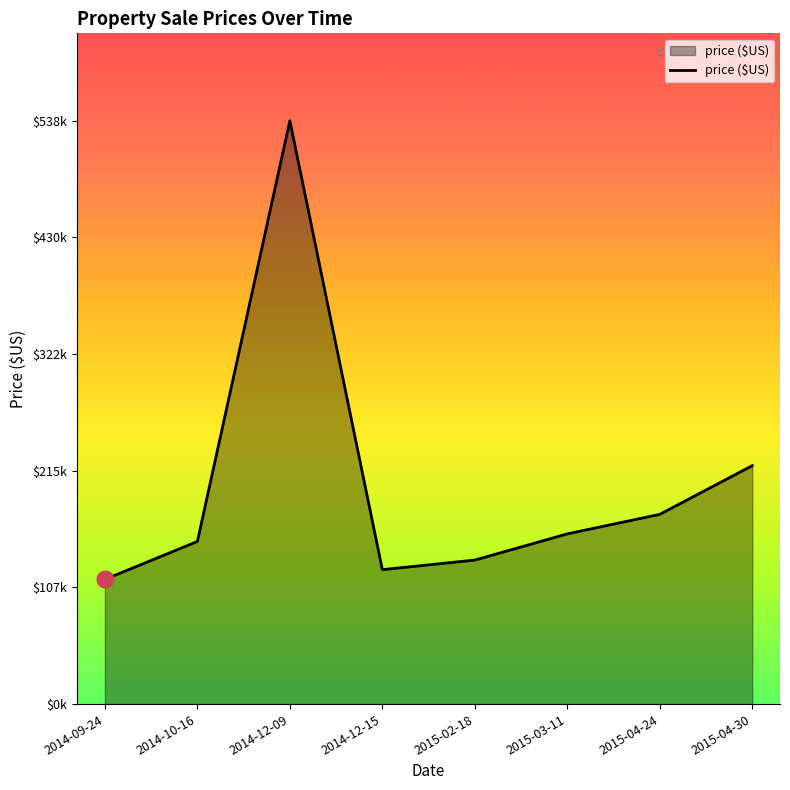

Is this an area chart (filled region under the line)?

Yes